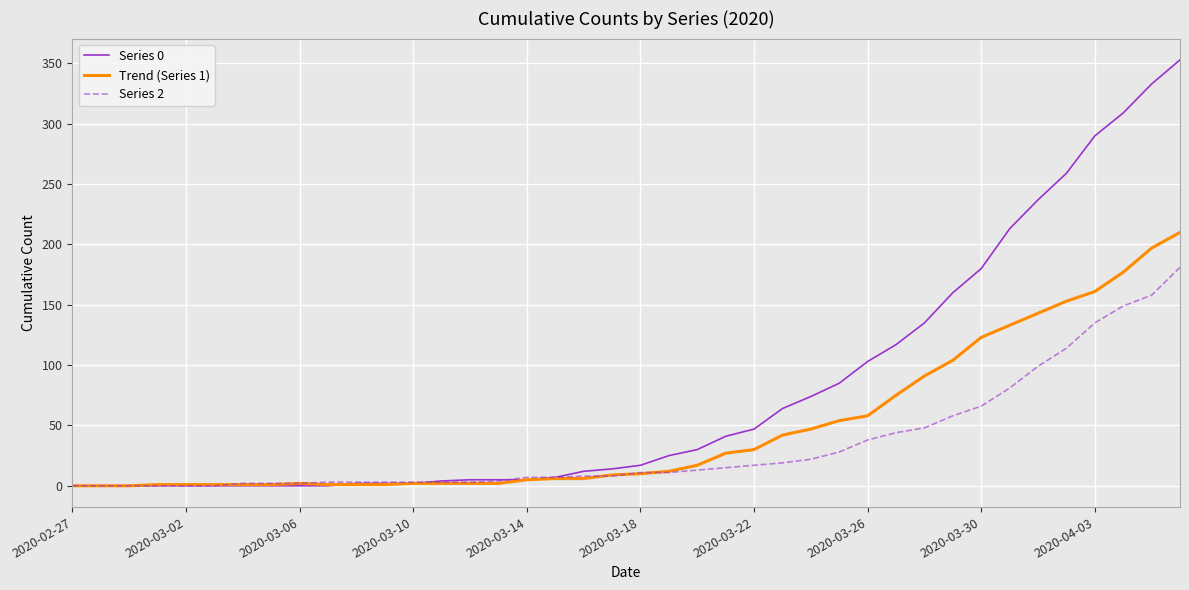

Rank the series by their average value, from lowest to highest.

Series 2, Trend (Series 1), Series 0